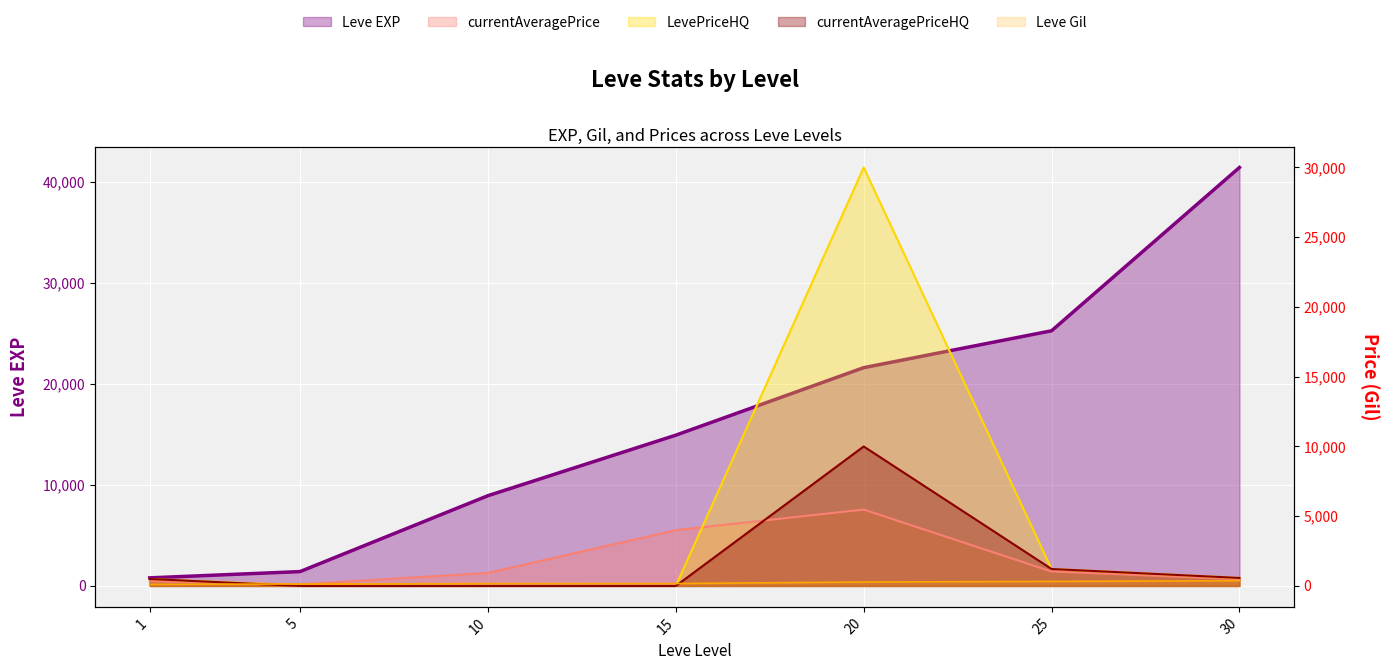

What are all the series names shown in the legend?

Leve EXP, Leve Gil, currentAveragePrice, LevePriceHQ, currentAveragePriceHQ